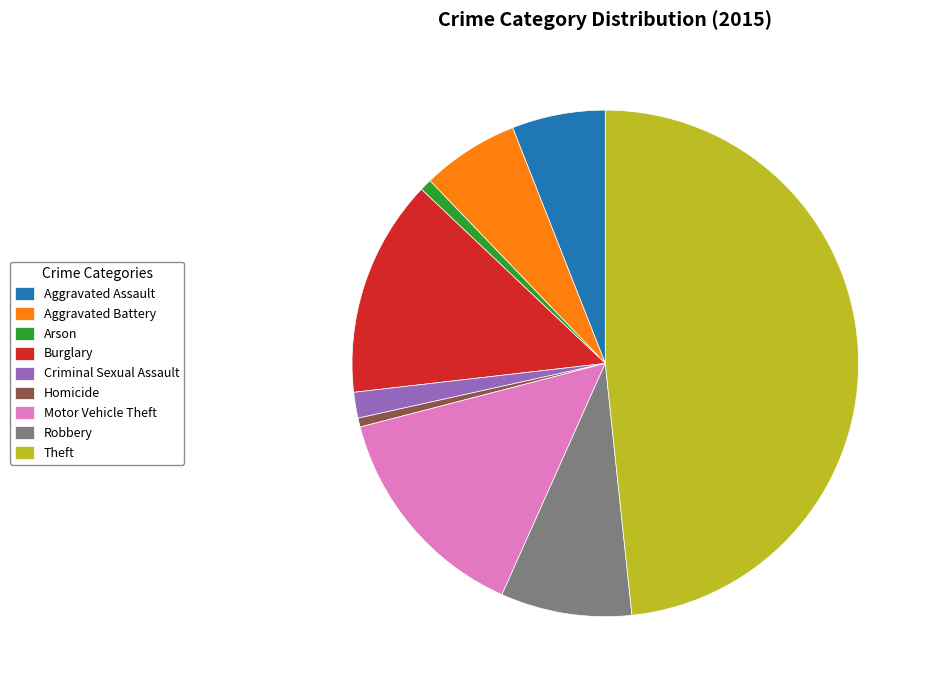

Does Burglary account for over 50% of the chart?

No